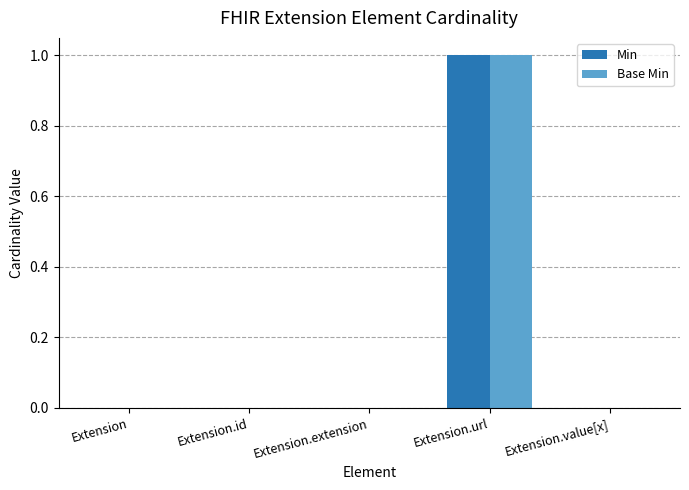

At which category is the sum across all series the highest?

Extension.url